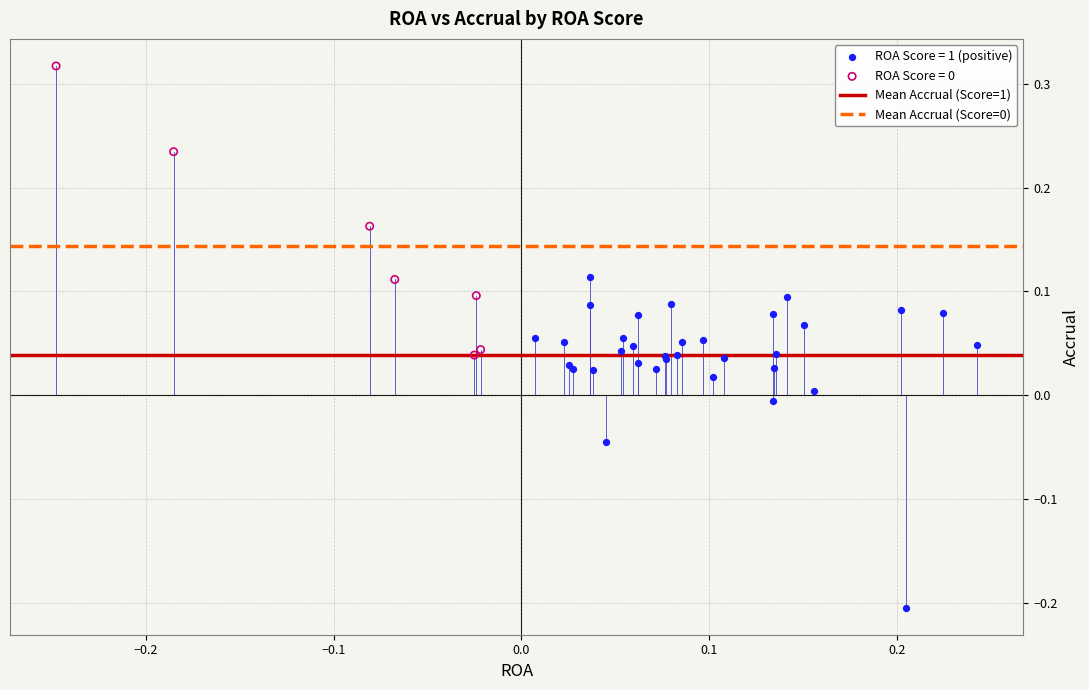

Which series reaches the minimum Y coordinate?

ROA Score = 1 (positive)